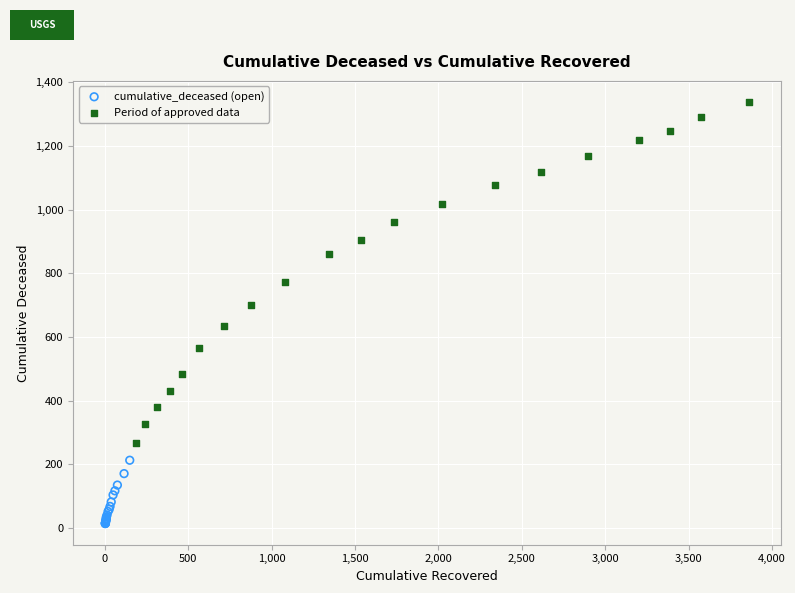

Which series contains the highest Y value?

Period of approved data